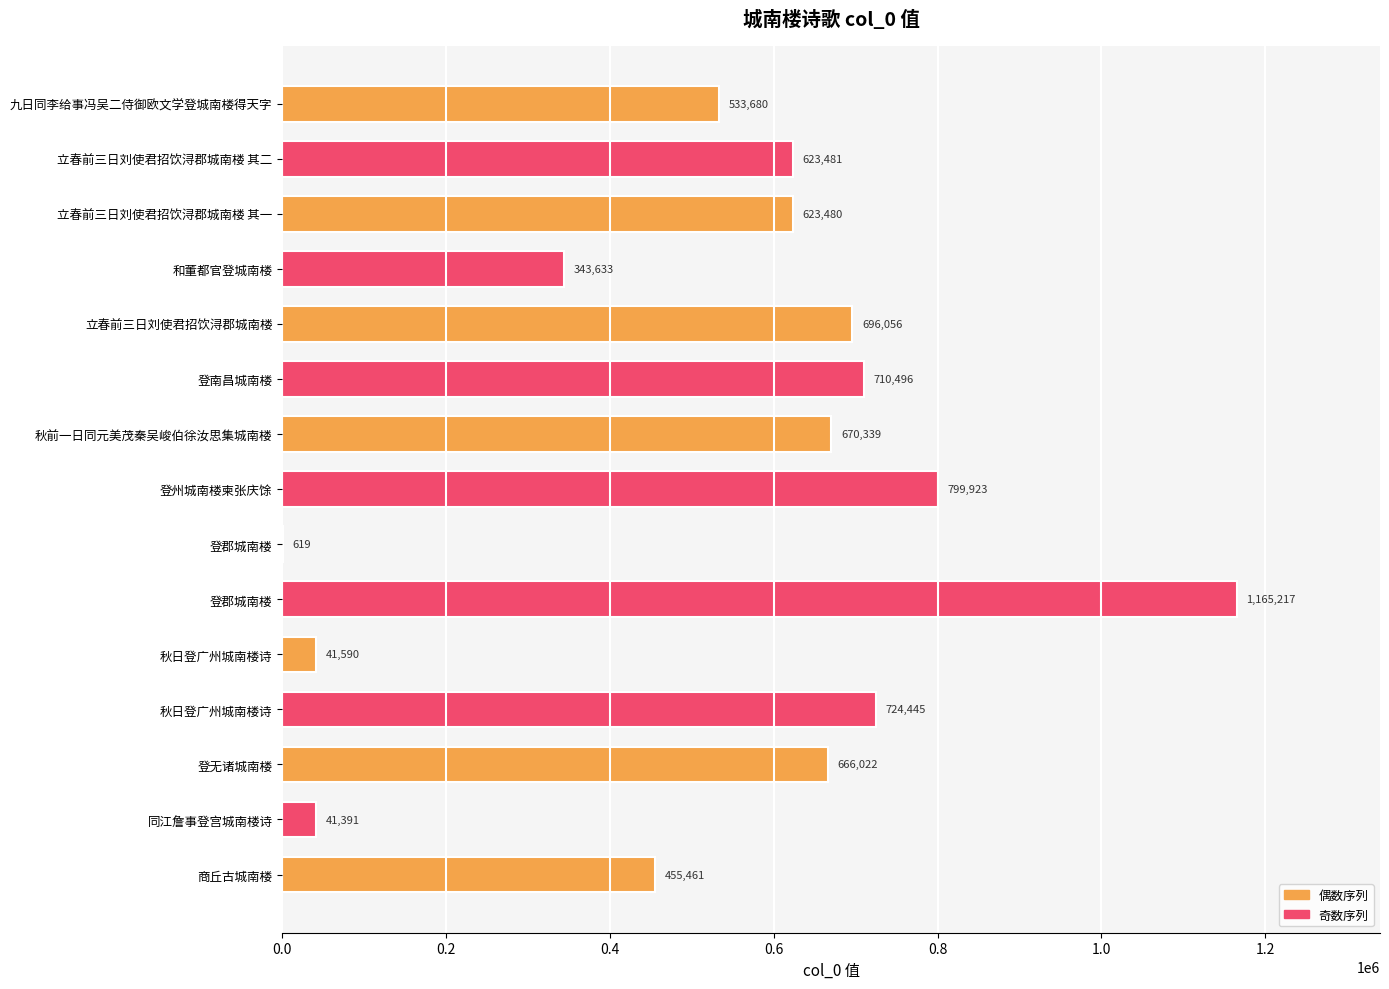

What is the difference between the maximum and minimum values?

1164598